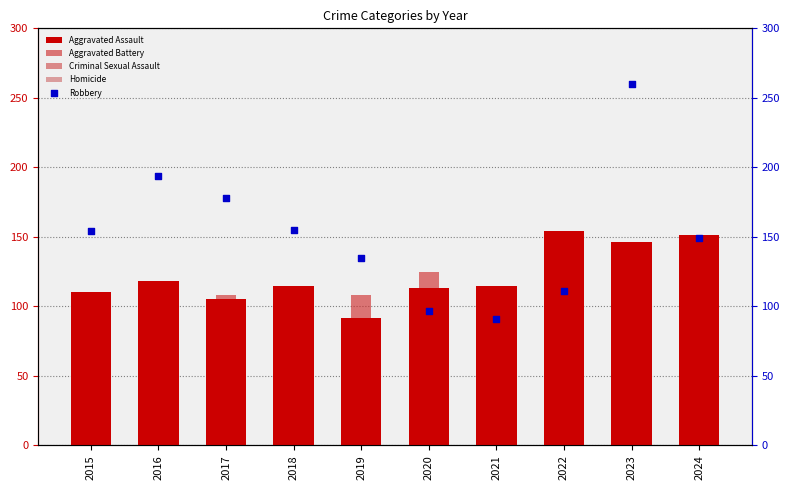

Which series has the widest spread of Y values?

Robbery